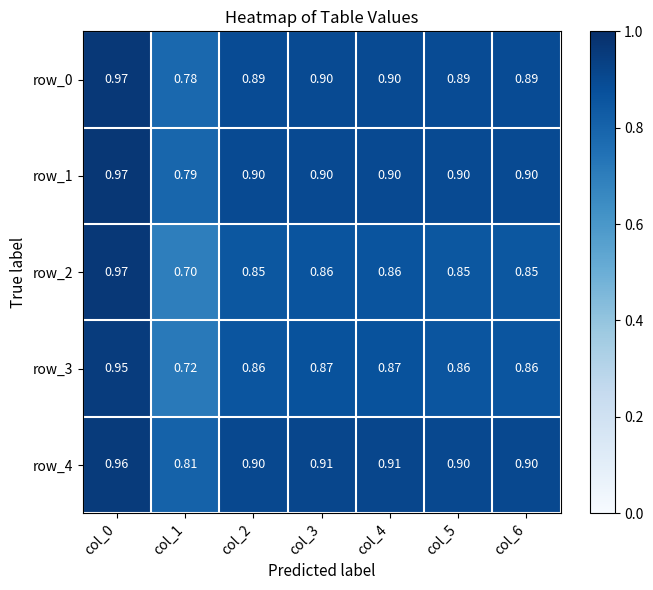

Is the value of row_1 at col_6 greater than the value of row_4 at col_4?

No